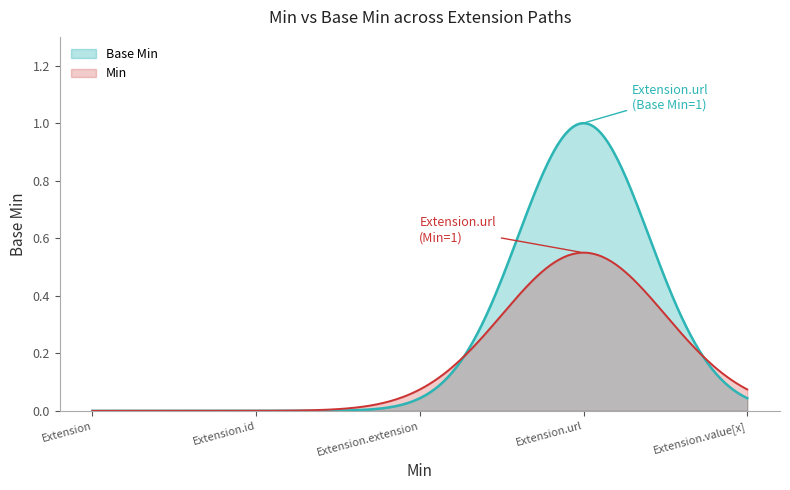

True or false: Base Min has more than 0 points higher than both neighbors.

True